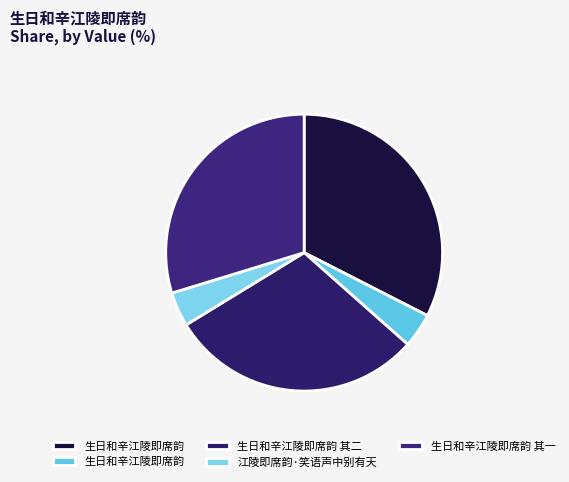

How many segments does this pie chart have?

5